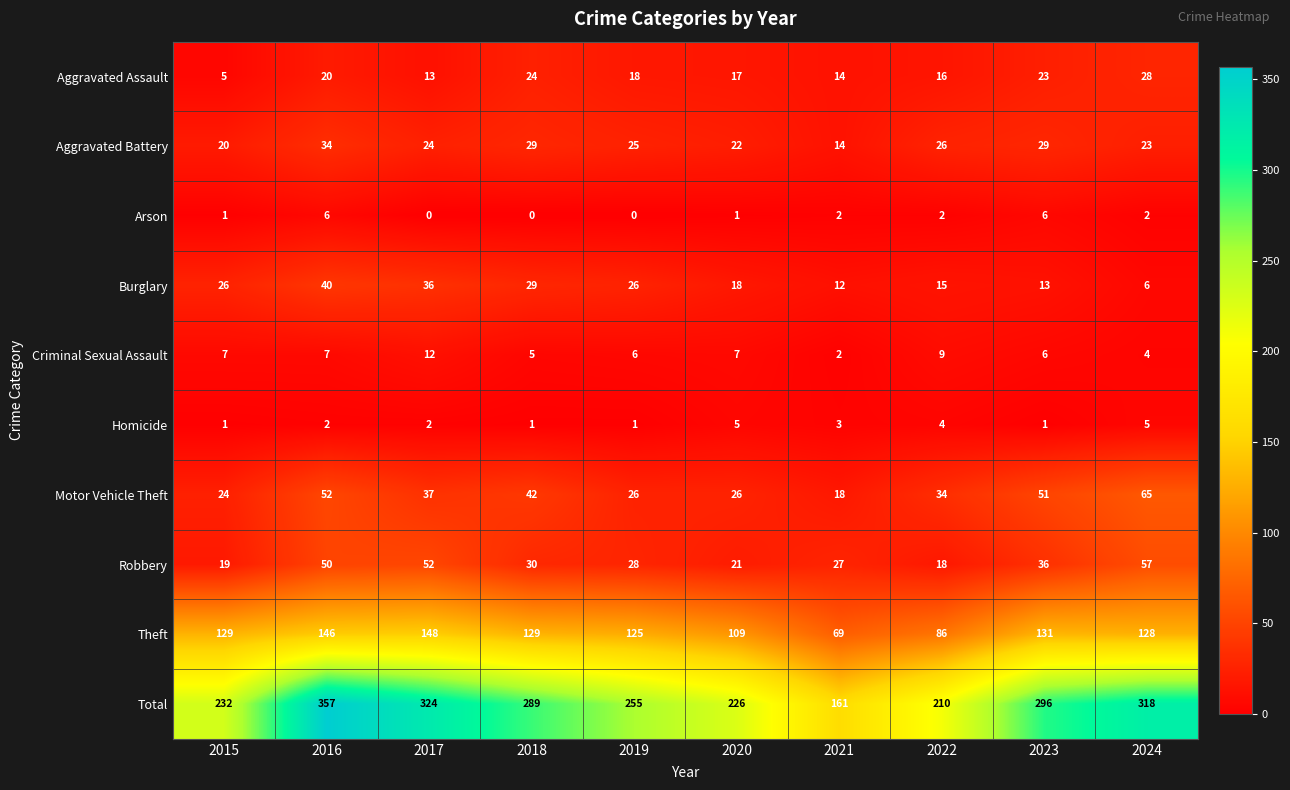

Read the Arson value at 2016.

6